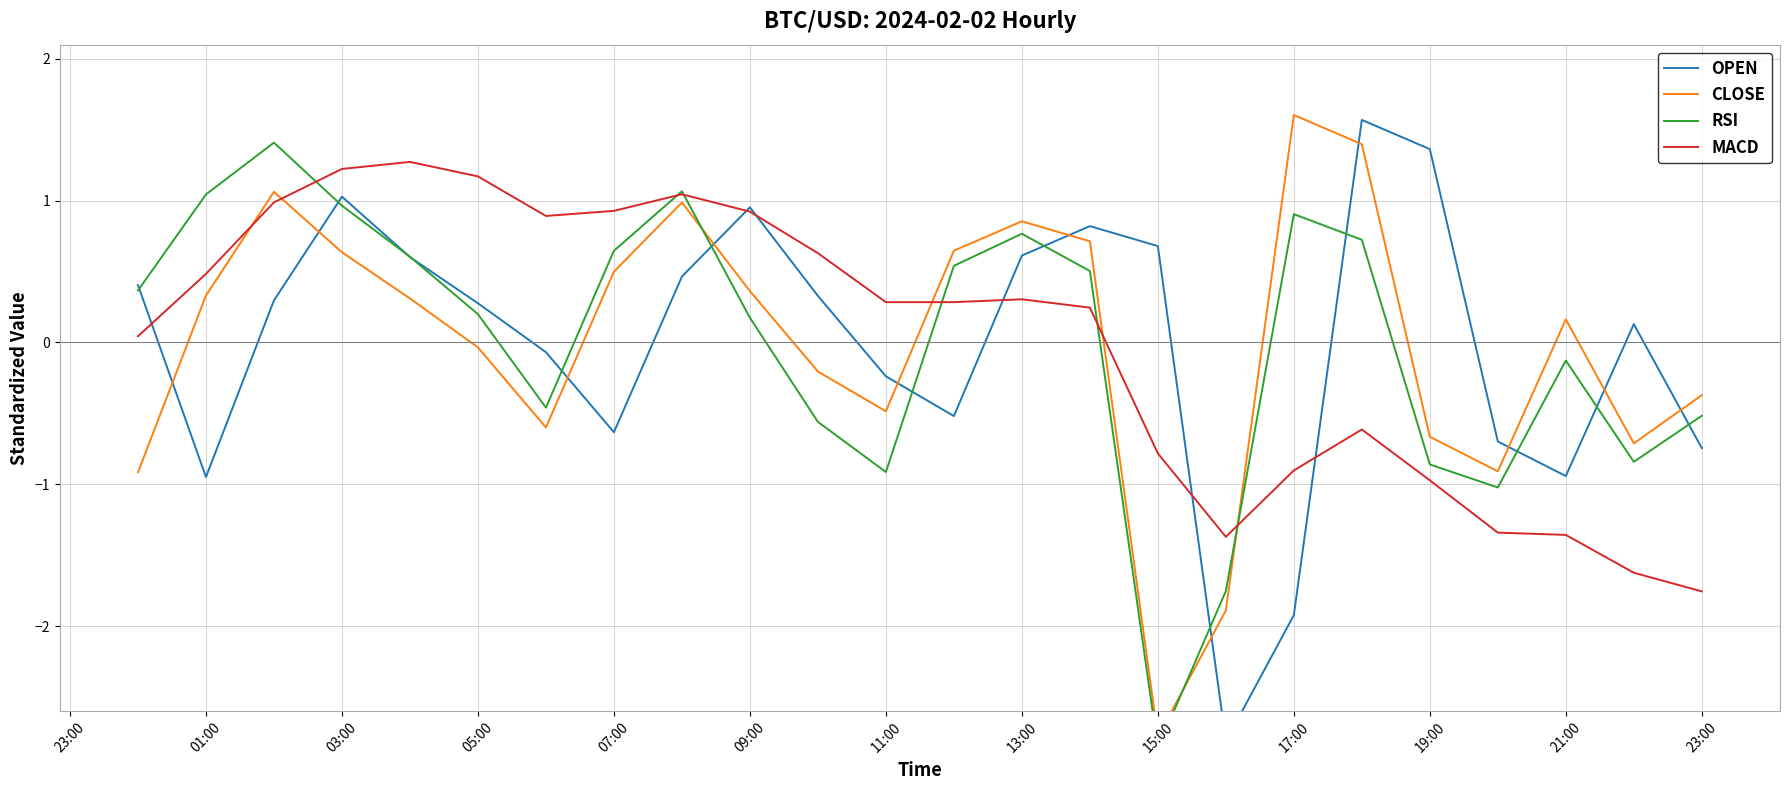

How many intersections are there between RSI and CLOSE?

3